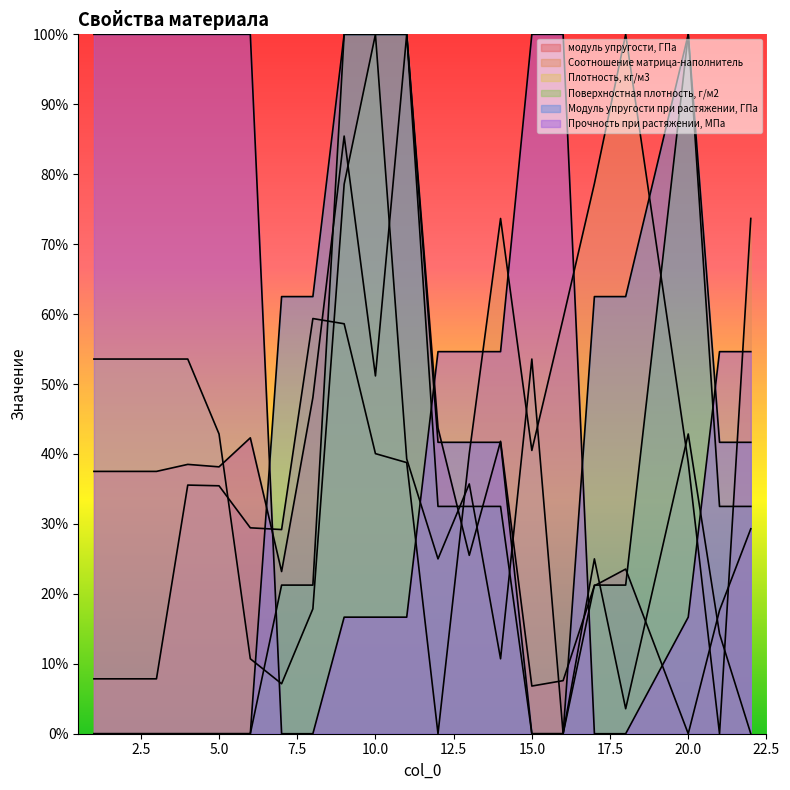

Which has a higher value, 9 or 12?

9